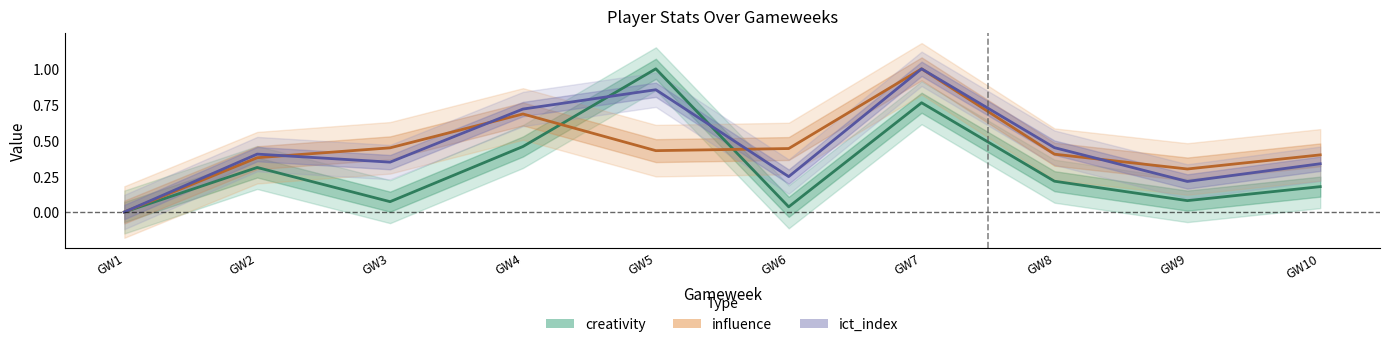

What are all the series names shown in the legend?

creativity, ict_index, influence